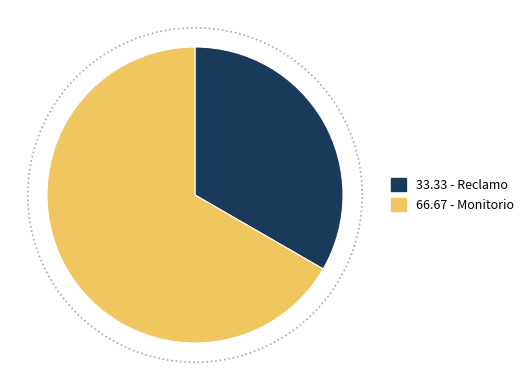

What percentage is NOT represented by Monitorio?

33.3%